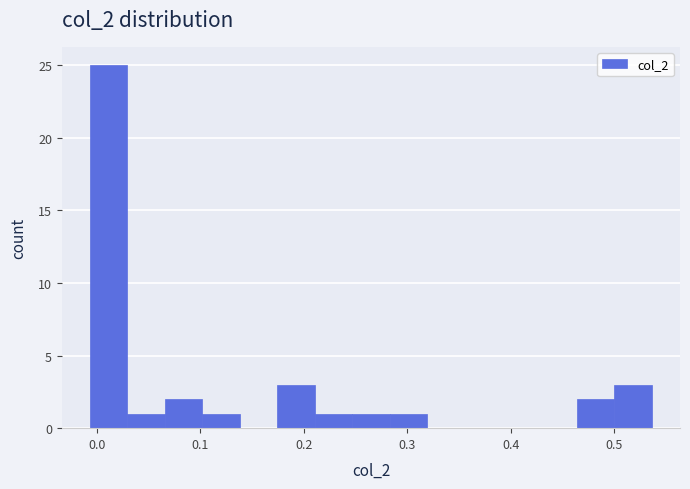

Around what value on the x-axis is the tallest bar? Give the approximate position of its centre, as read against the axis.

0.01